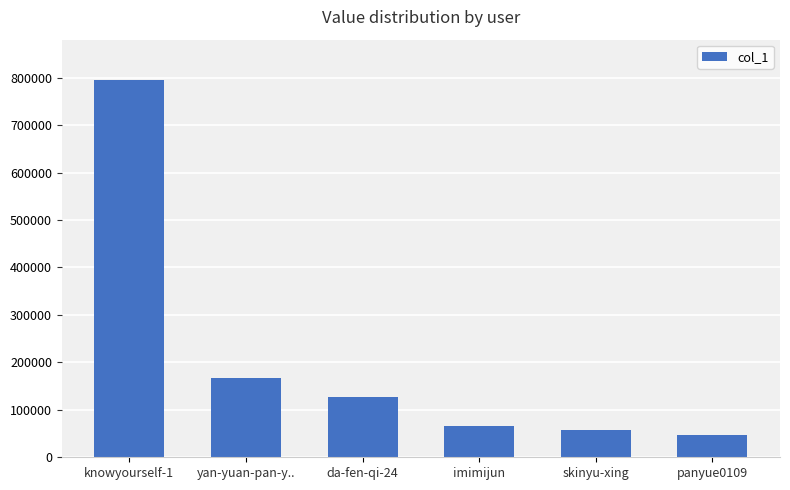

The chart shows a value of 19925 at skinyu-xing. True or false?

False